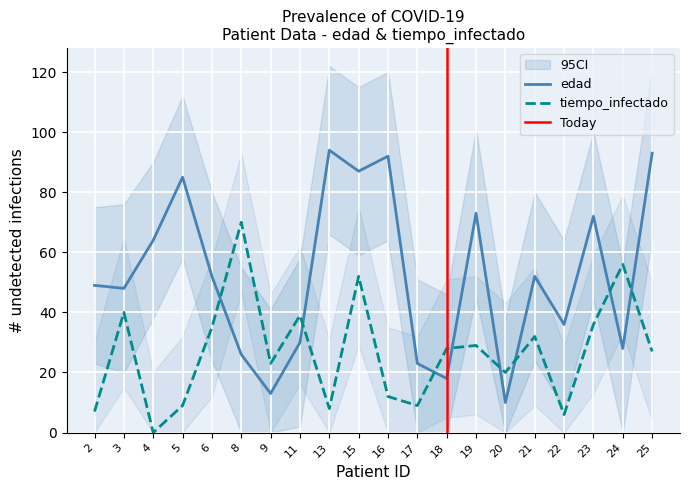

Is this an area chart (filled region under the line)?

No